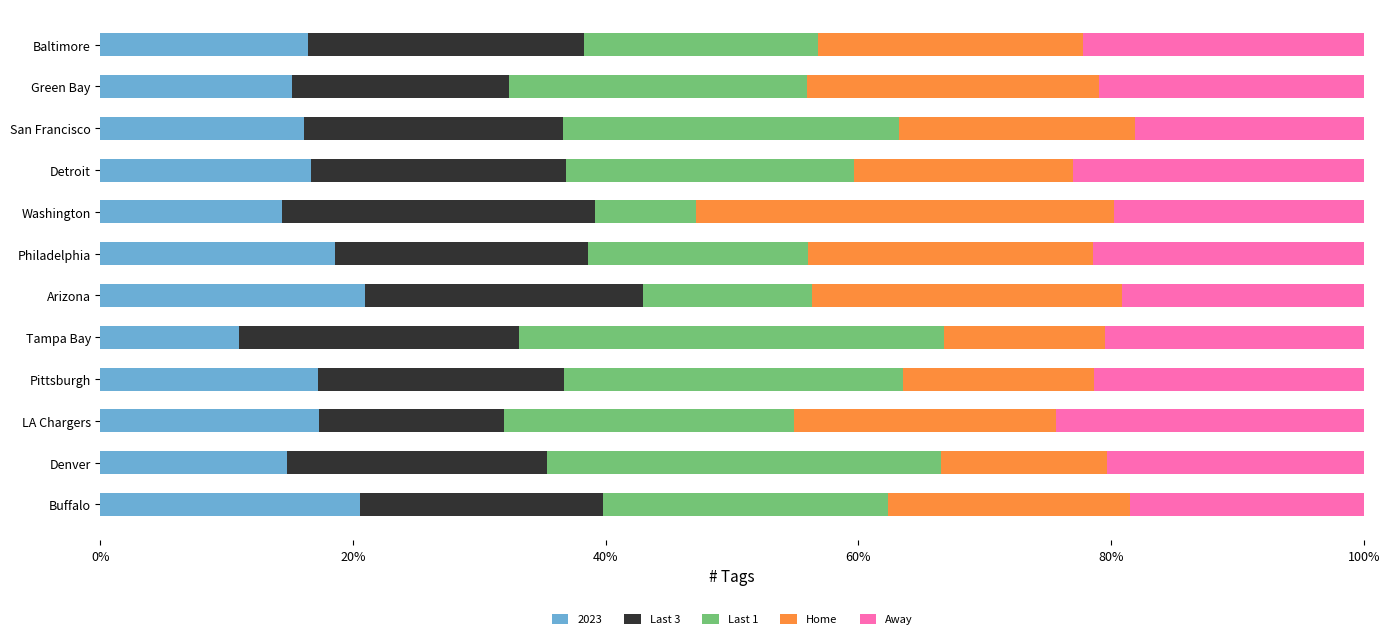

At which label does 2023 reach its minimum?

Tampa Bay